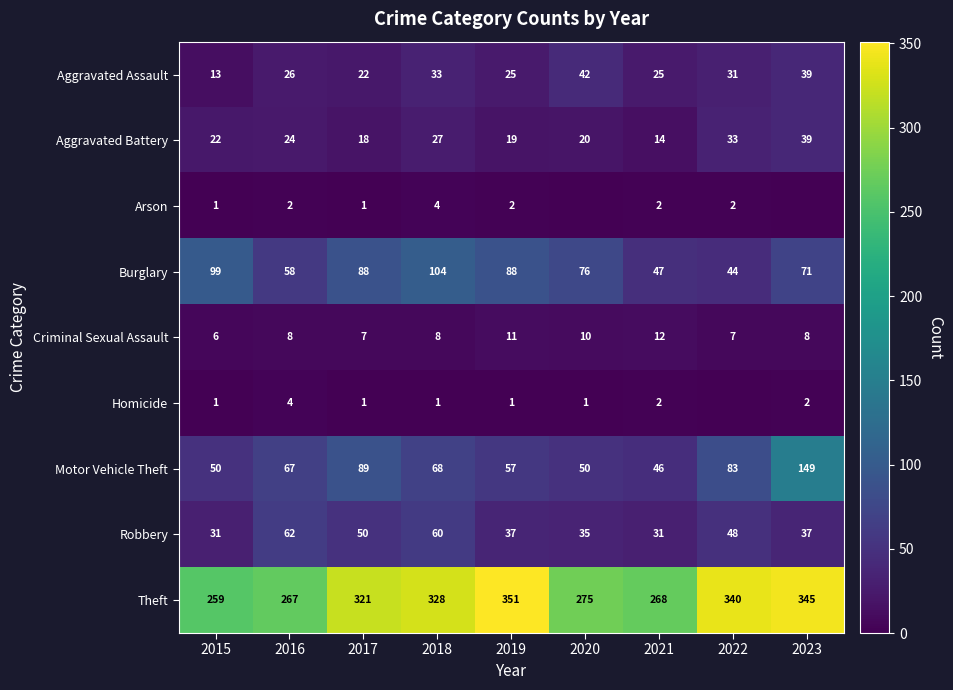

Is the value of Motor Vehicle Theft at 2023 greater than the value of Aggravated Battery at 2020?

Yes